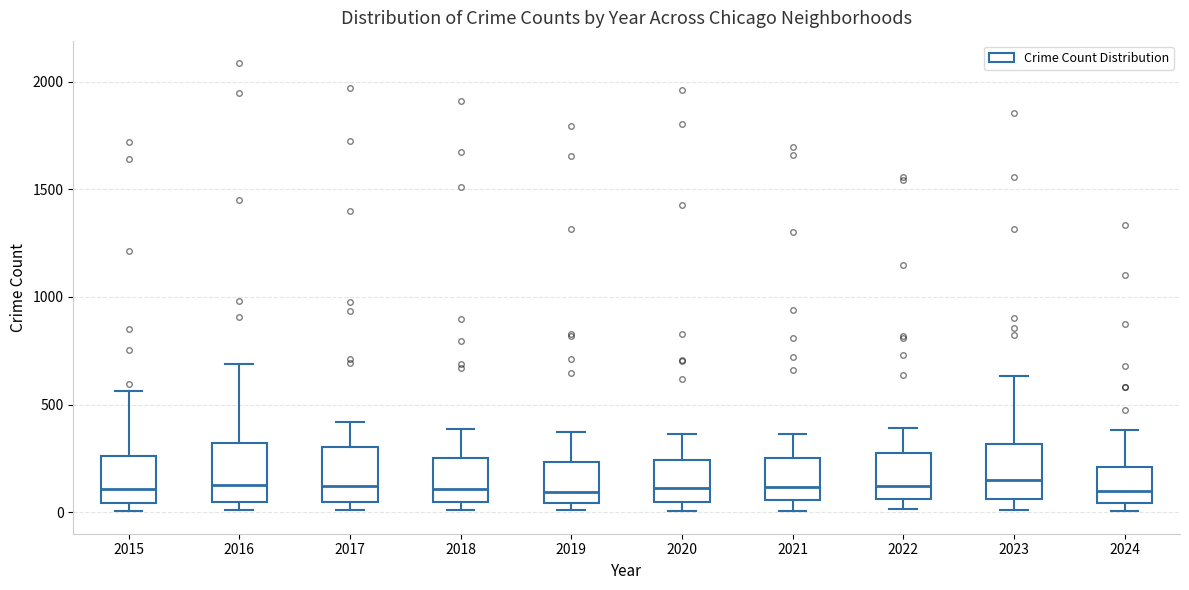

Reading left to right, read every box against the y-axis: the position of its median line, the range the box covers, and the ends of its whiskers. The values are not printed on the chart, so give them approximately, as read against the axis.

2015: median 100, box 50 to 250, whiskers 0 to 550
2016: median 150, box 50 to 300, whiskers 0 to 700
2017: median 100, box 50 to 300, whiskers 0 to 400
2018: median 100, box 50 to 250, whiskers 0 to 400
2019: median 100, box 50 to 250, whiskers 0 to 400
2020: median 100, box 50 to 250, whiskers 0 to 350
2021: median 100, box 50 to 250, whiskers 0 to 350
2022: median 100, box 50 to 250, whiskers 0 to 400
2023: median 150, box 50 to 300, whiskers 0 to 650
2024: median 100, box 50 to 200, whiskers 0 to 400